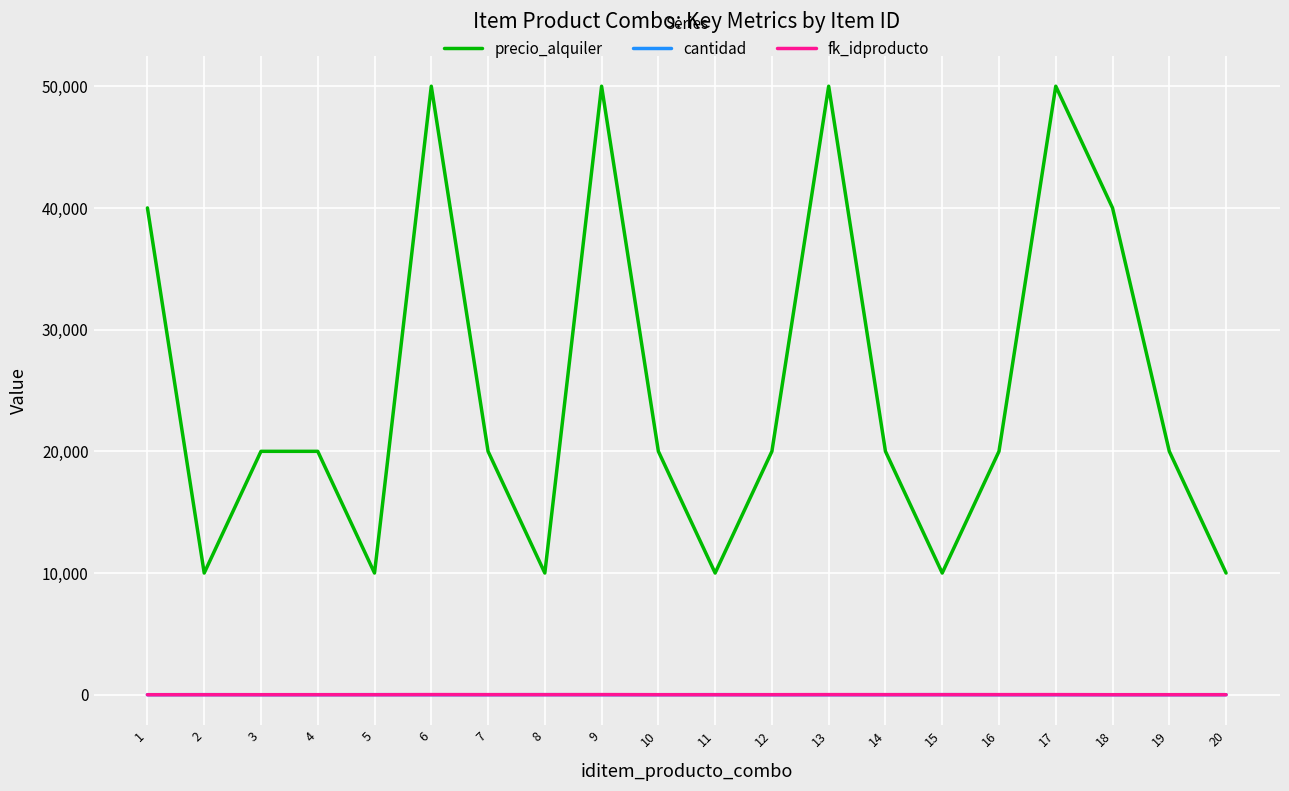

What is the difference between the precio_alquiler values at 1 and 17?

10000